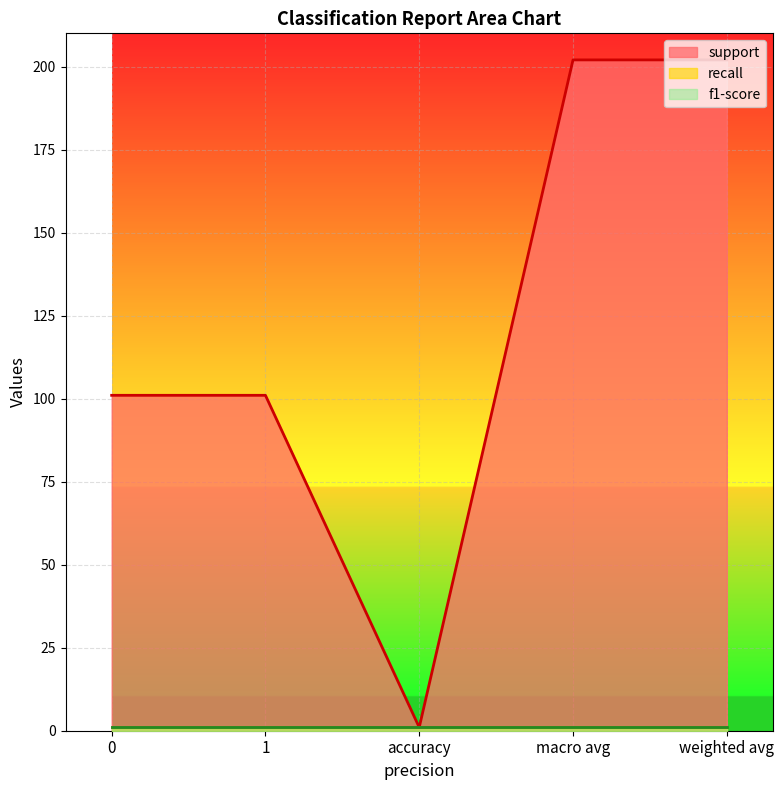

What is the label of the 5th point from the left?

weighted avg